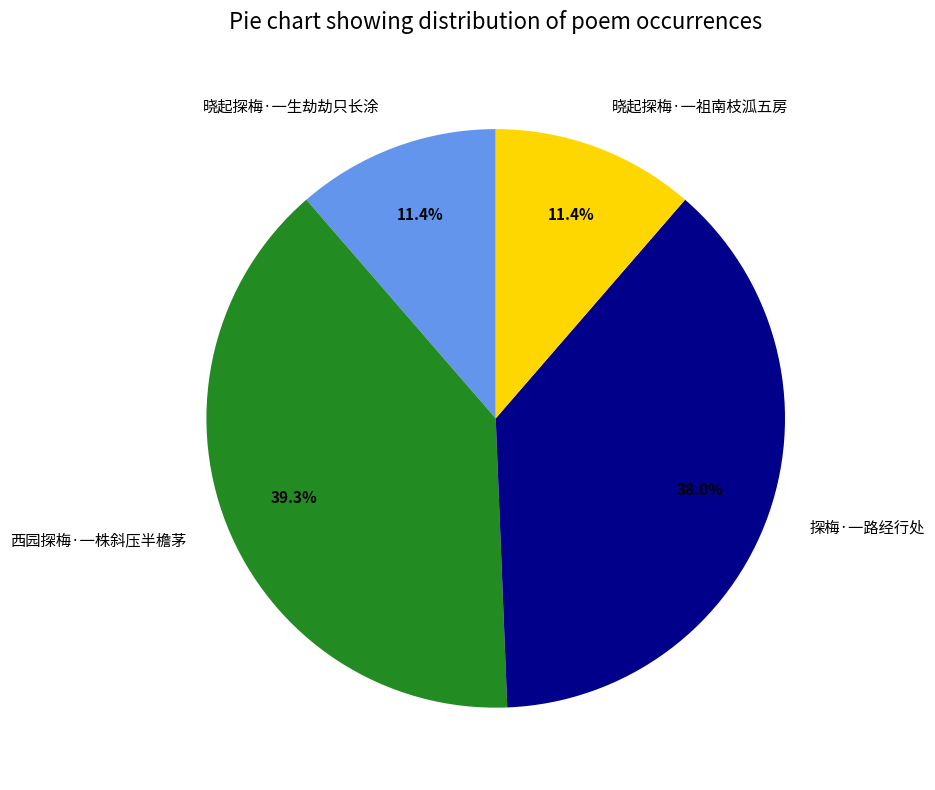

Is there any slice that represents more than half of the pie?

No